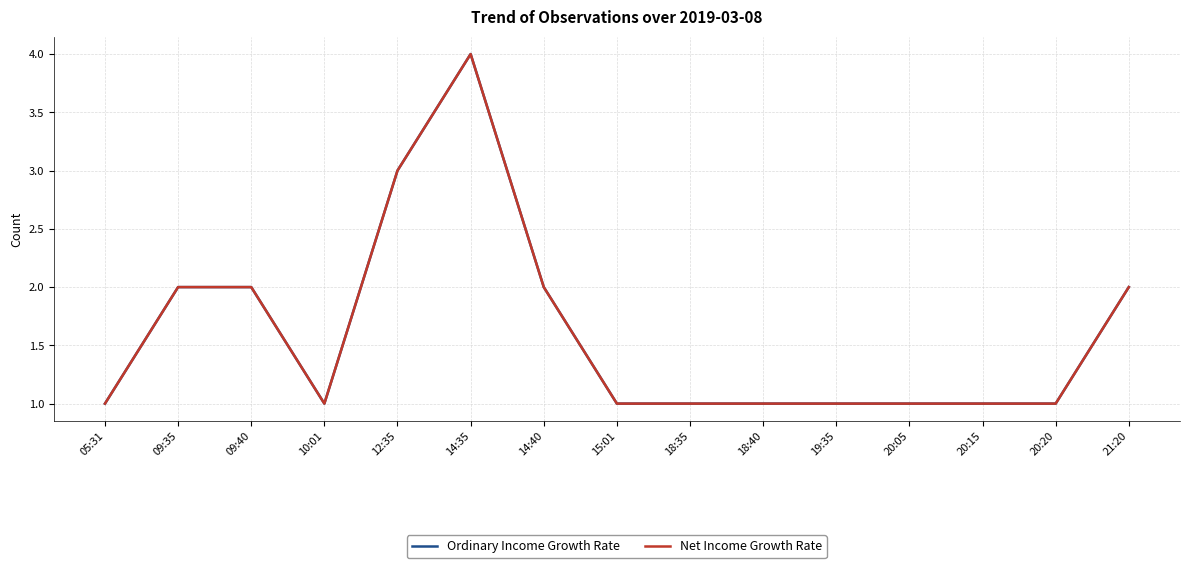

At which category does Net Income Growth Rate reach its first local peak?

14:35